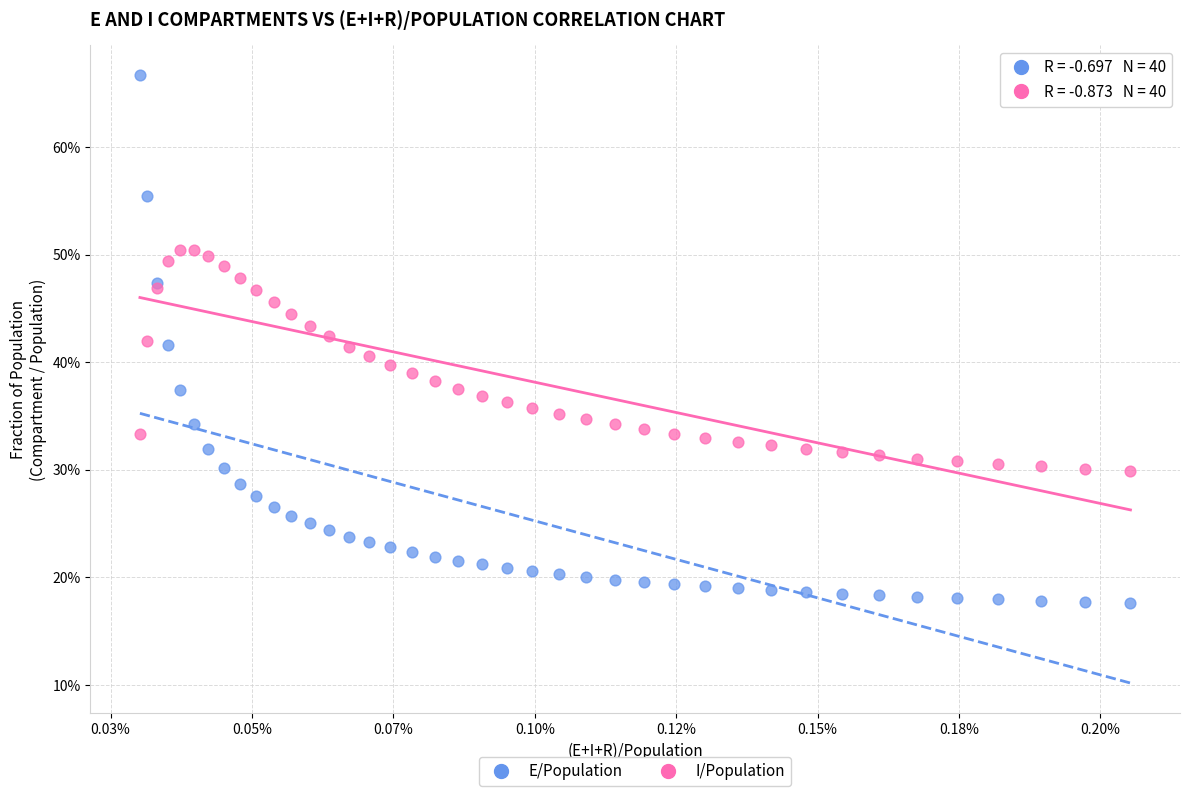

Which series has the largest Y range (max minus min)?

E/Population